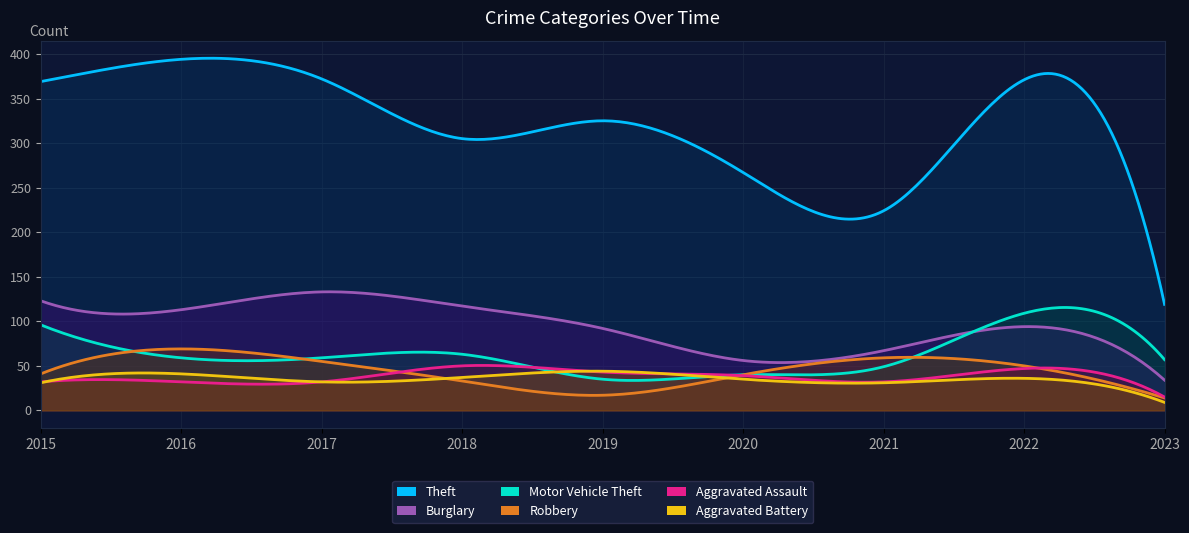

True or false: Robbery has more than 2 interior local peaks.

False